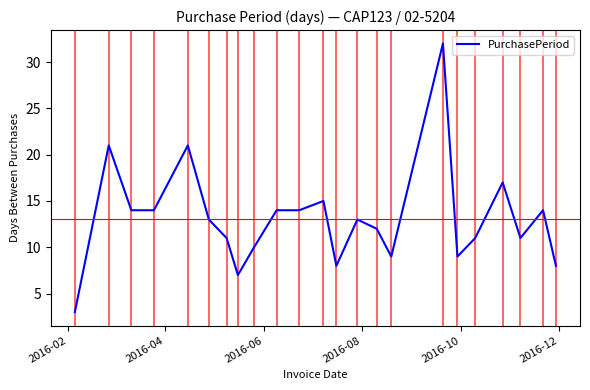

What is the difference between the second highest and second lowest values?

14